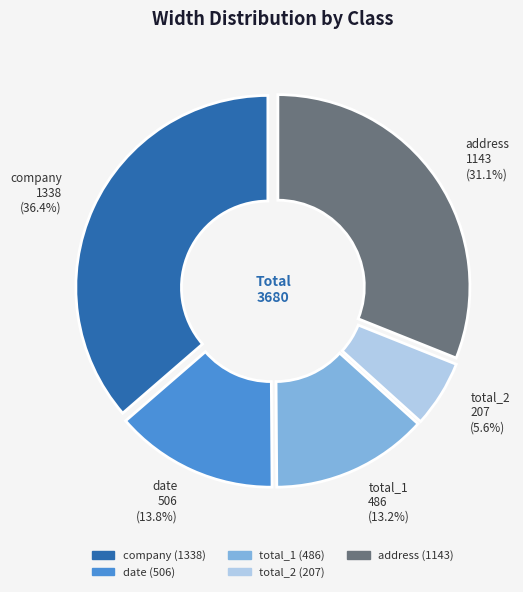

How much of the chart is everything except address?

68.9%